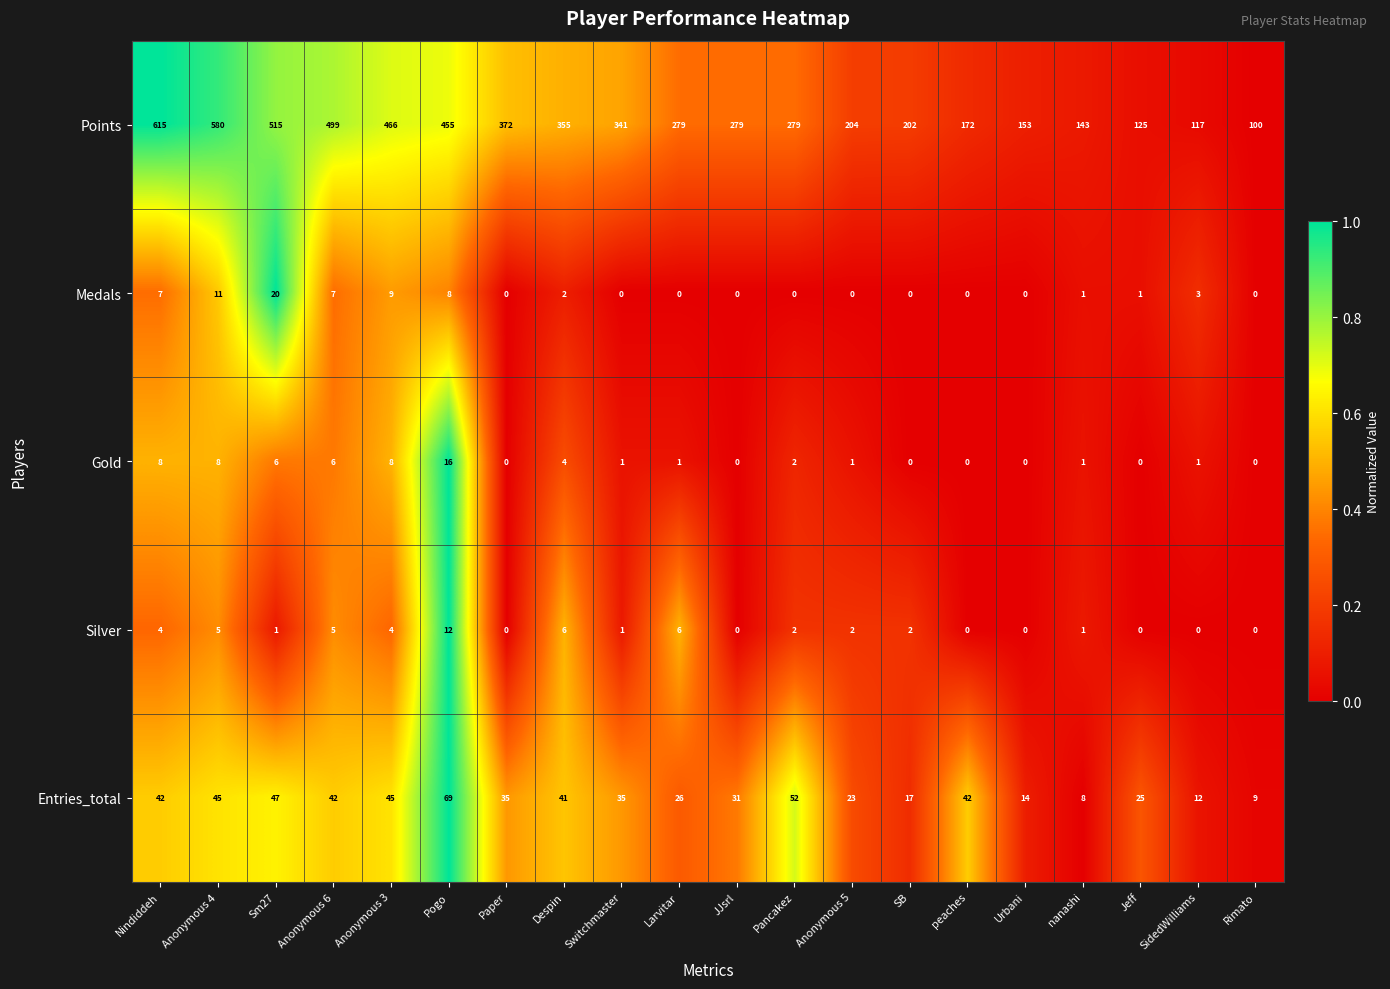

At how many categories does at least one series exceed 0?

20